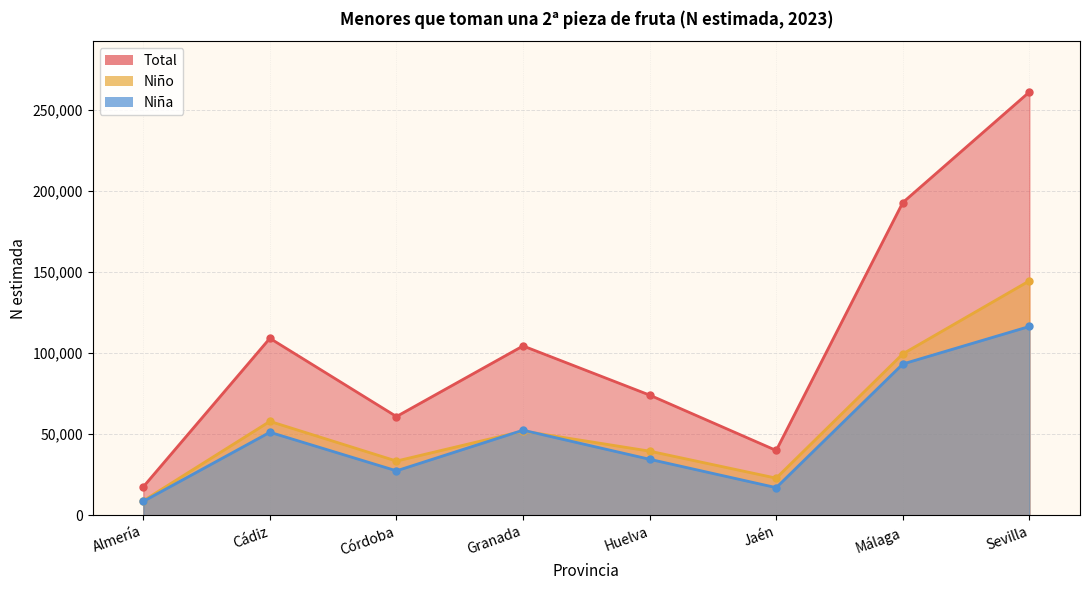

Is the value of Niña at Granada greater than the value of Total at Huelva?

No